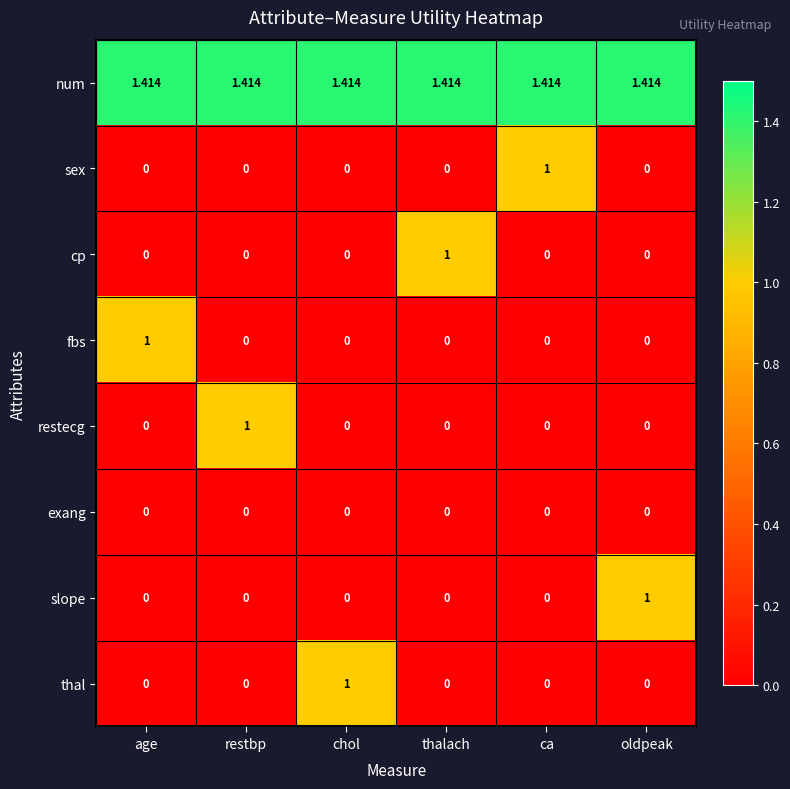

At which label does cp reach its peak?

thalach